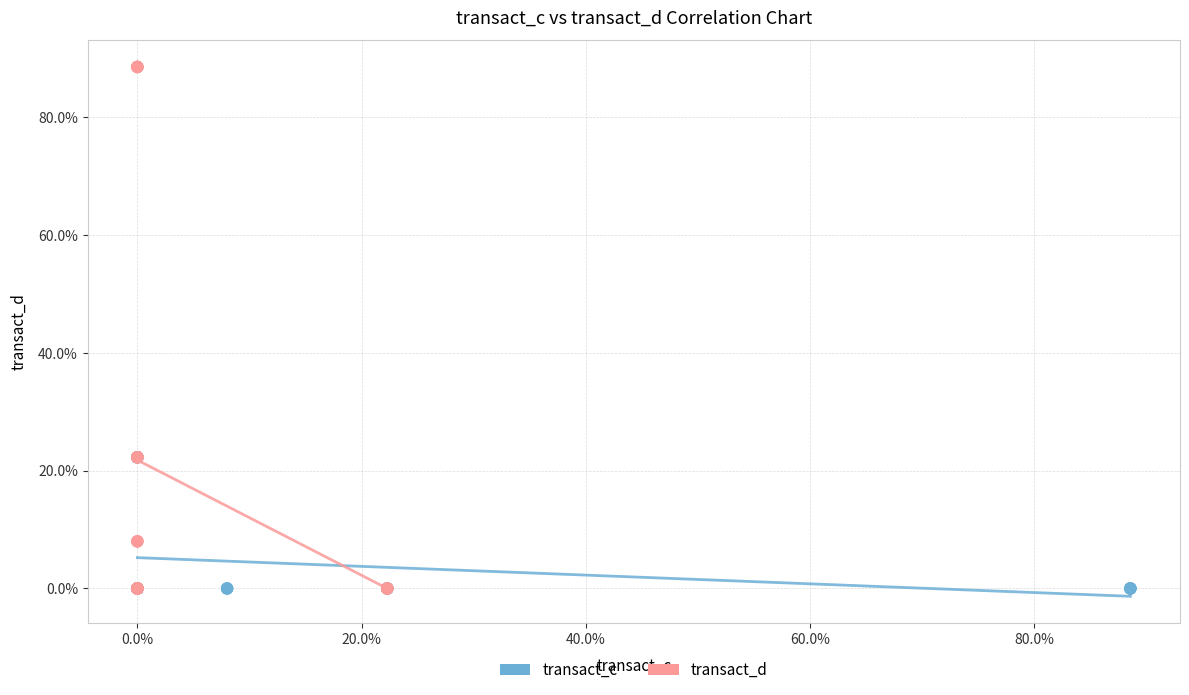

Which series contains the highest Y value?

transact_d